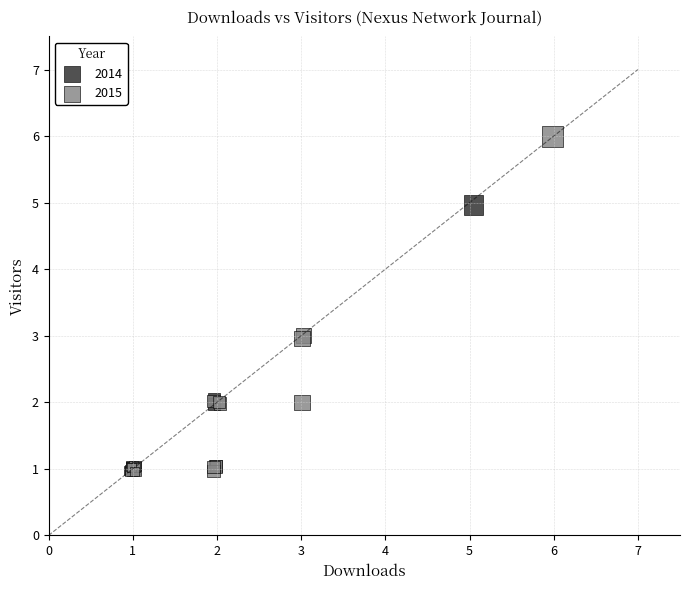

Which series has the largest Y range (max minus min)?

2015